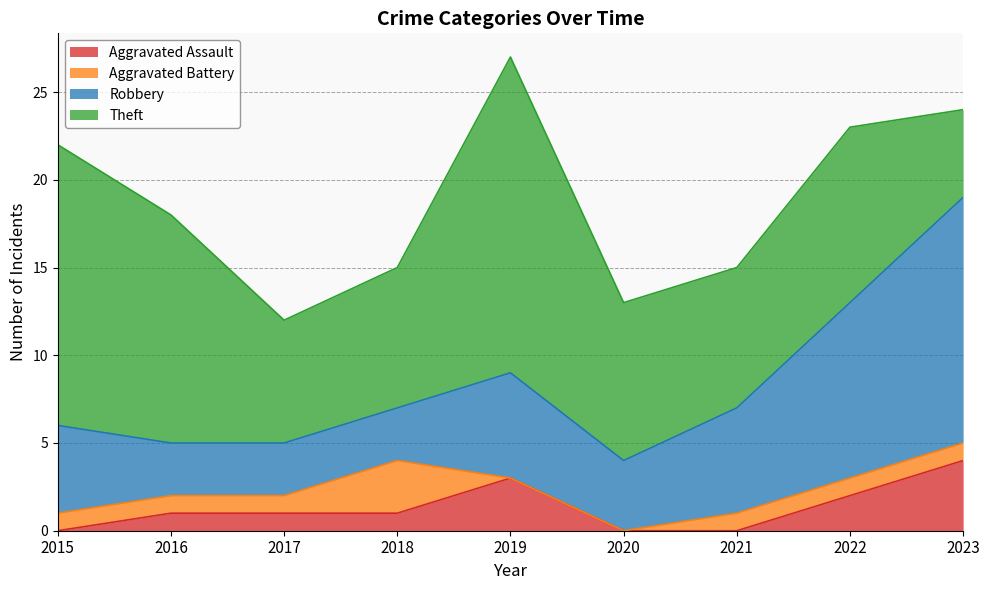

How many distinct data groups are displayed?

4